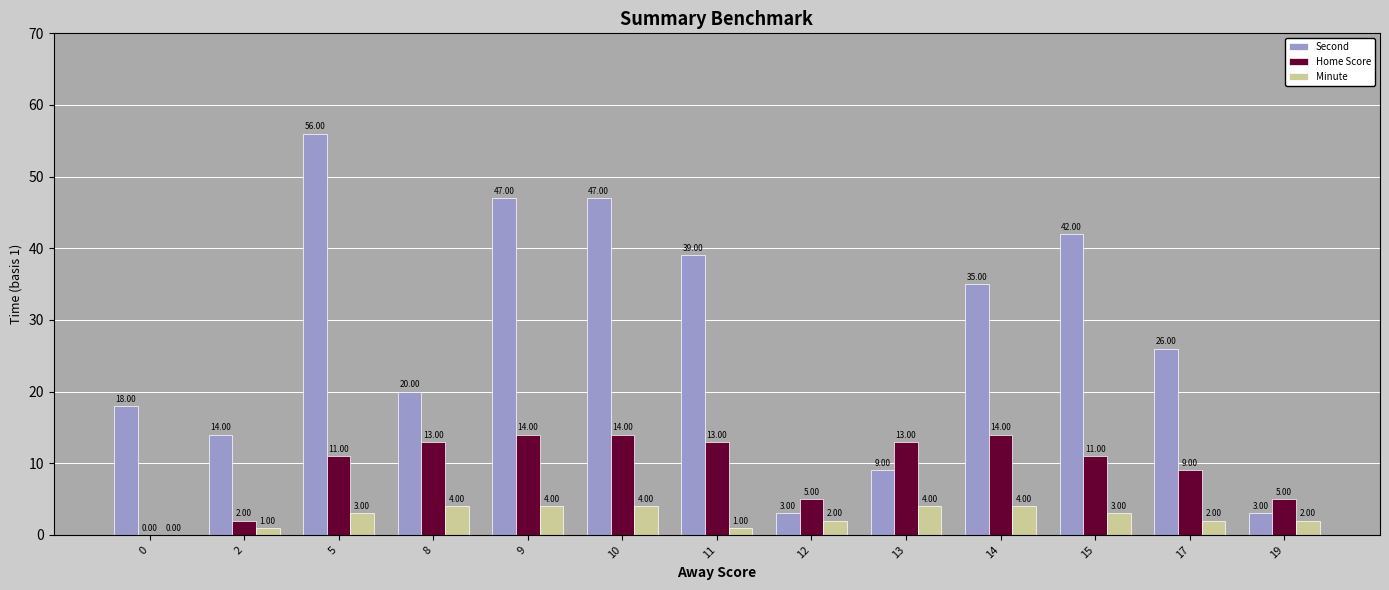

Reading left to right, transcribe all the data shown in this chart.

Second: 18	14	56	20	47	47	39	3	9	35	42	26	3
Home Score: 0	2	11	13	14	14	13	5	13	14	11	9	5
Minute: 0	1	3	4	4	4	1	2	4	4	3	2	2